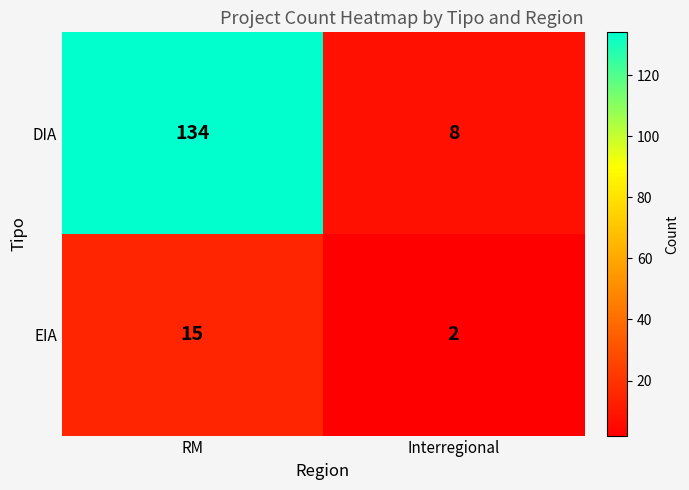

Reading right to left, extract all data points from this chart.

DIA: Interregional=8	RM=134
EIA: Interregional=2	RM=15